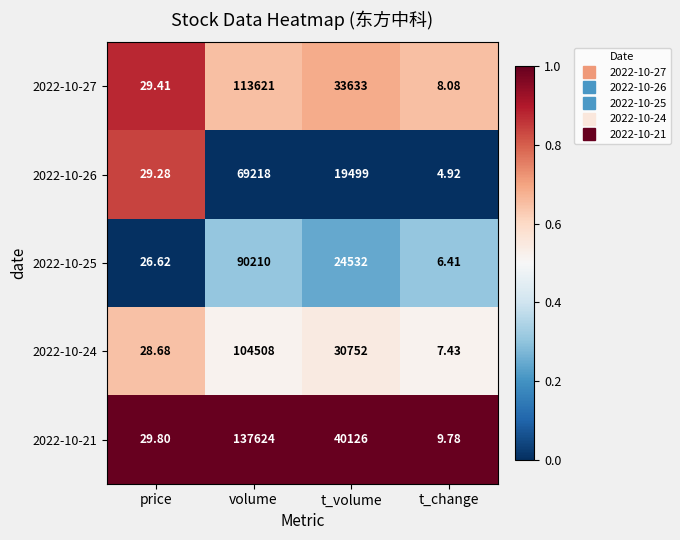

What is the total value across all series at volume?

515181.0